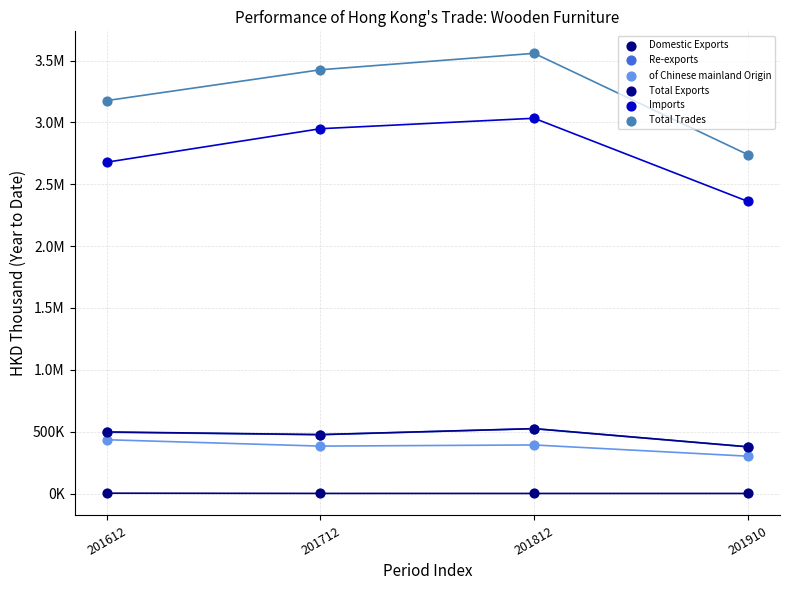

What are all the series names shown in the legend?

Domestic Exports, Re-exports, of Chinese mainland Origin, Total Exports, Imports, Total Trades